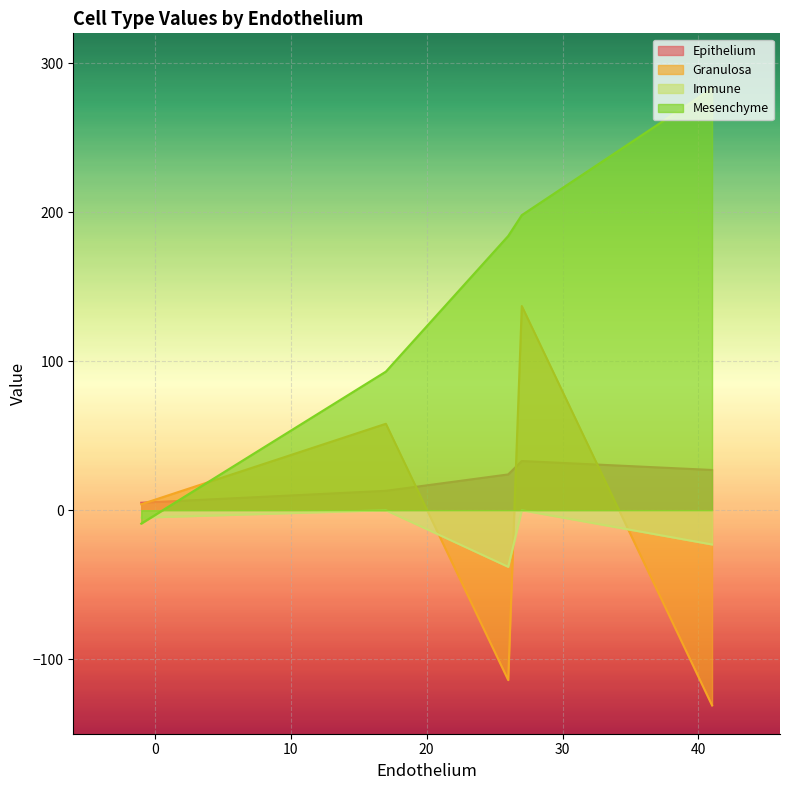

True or false: Mesenchyme and Epithelium cross at least once.

True